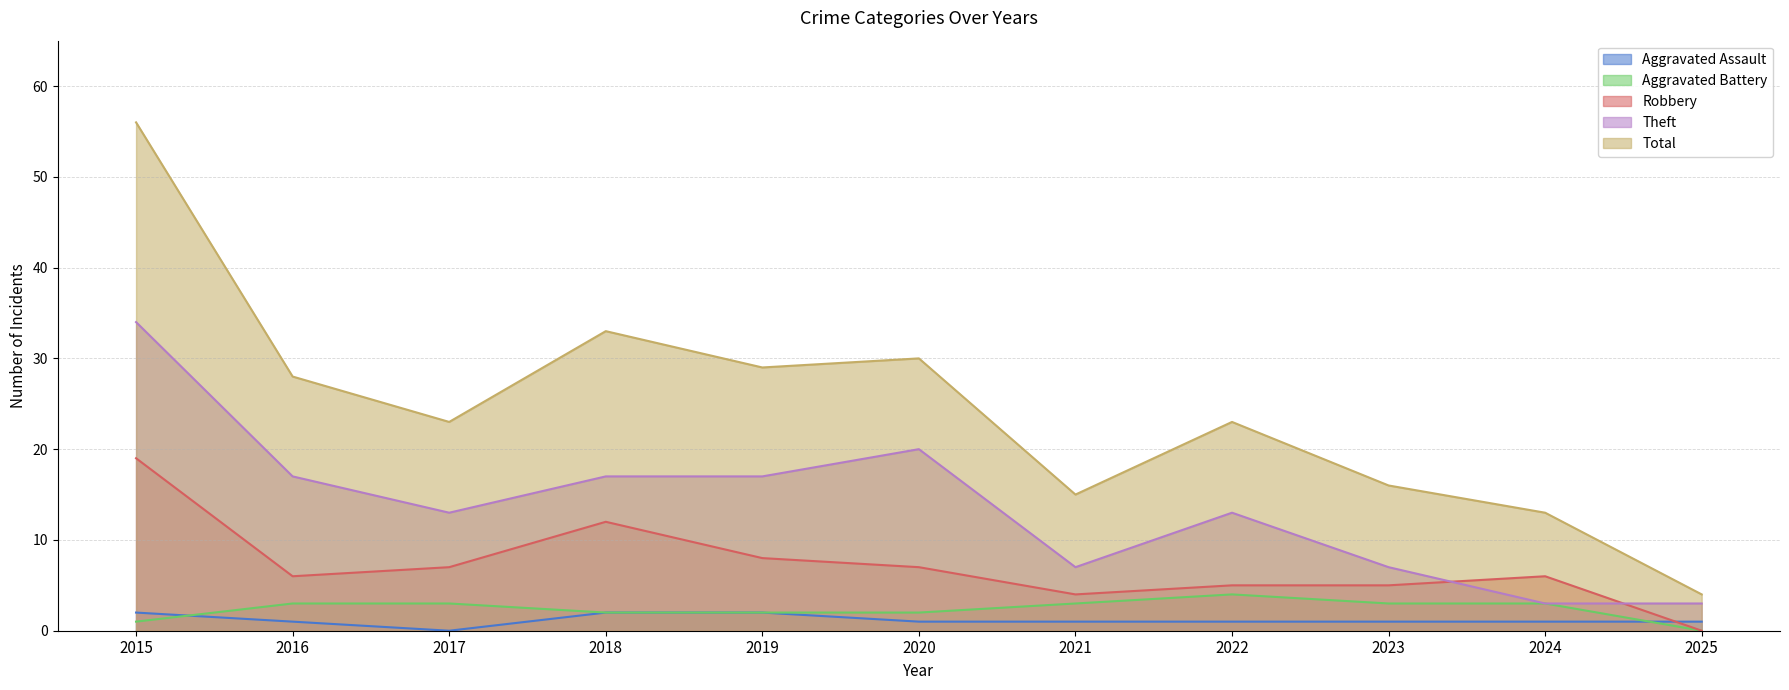

What value does the Aggravated Battery series have at 2021?

3